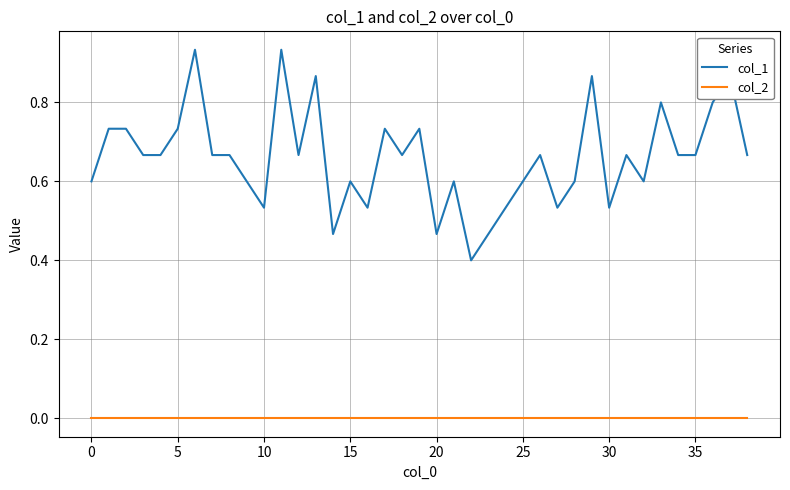

True or false: col_1 has more than 1 interior local peaks.

True